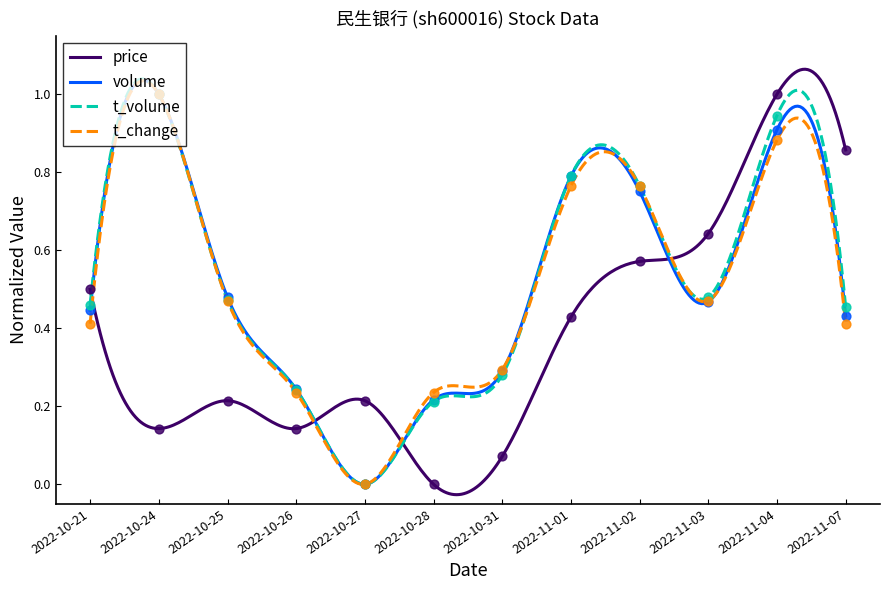

Which series contains the lowest Y value?

price